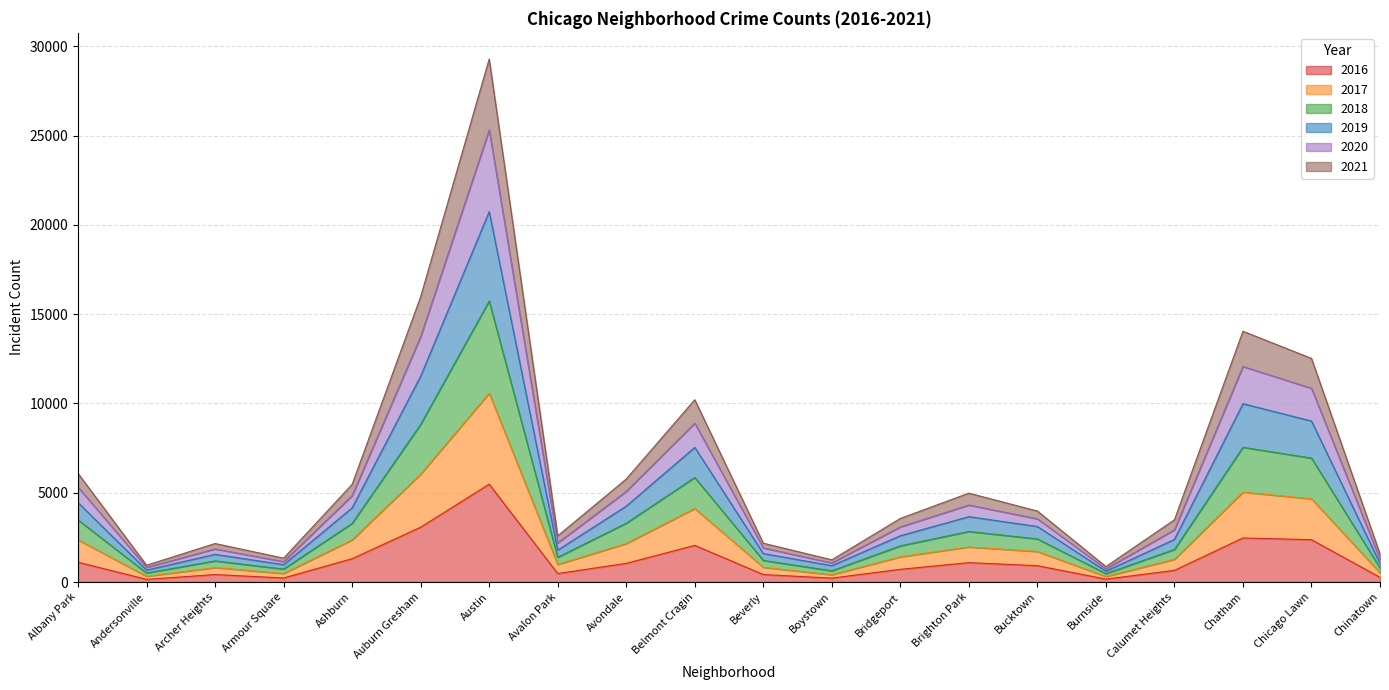

True or false: 2018 and 2020 cross at least once.

False